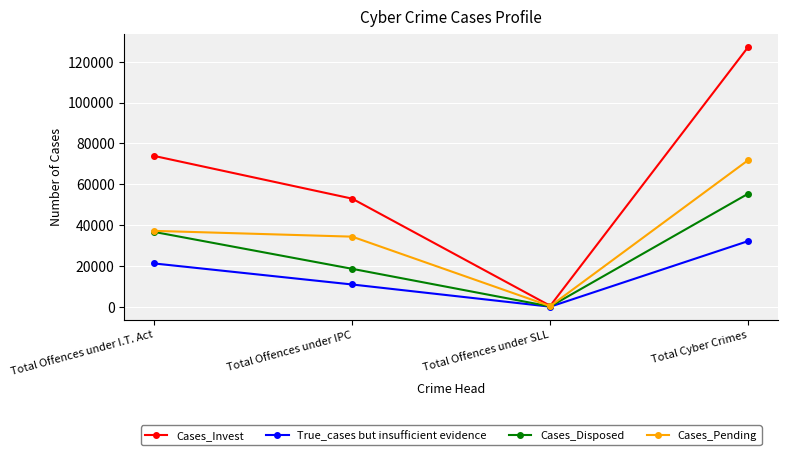

Which category has the highest value in the True_cases but insufficient evidence series?

Total Cyber Crimes